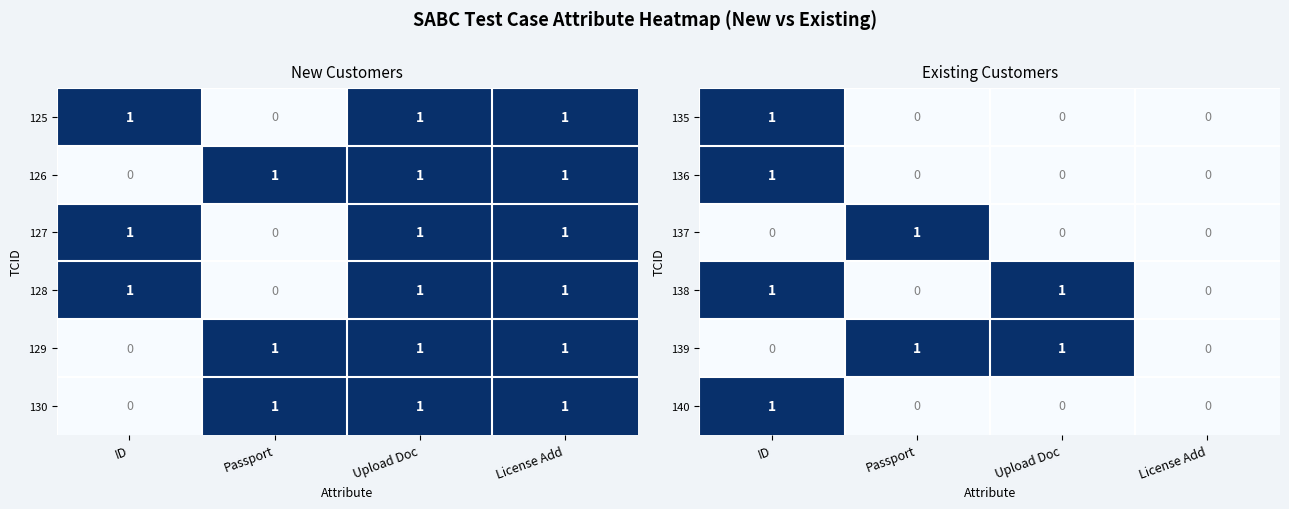

Which category has the highest value in the 135 series?

ID